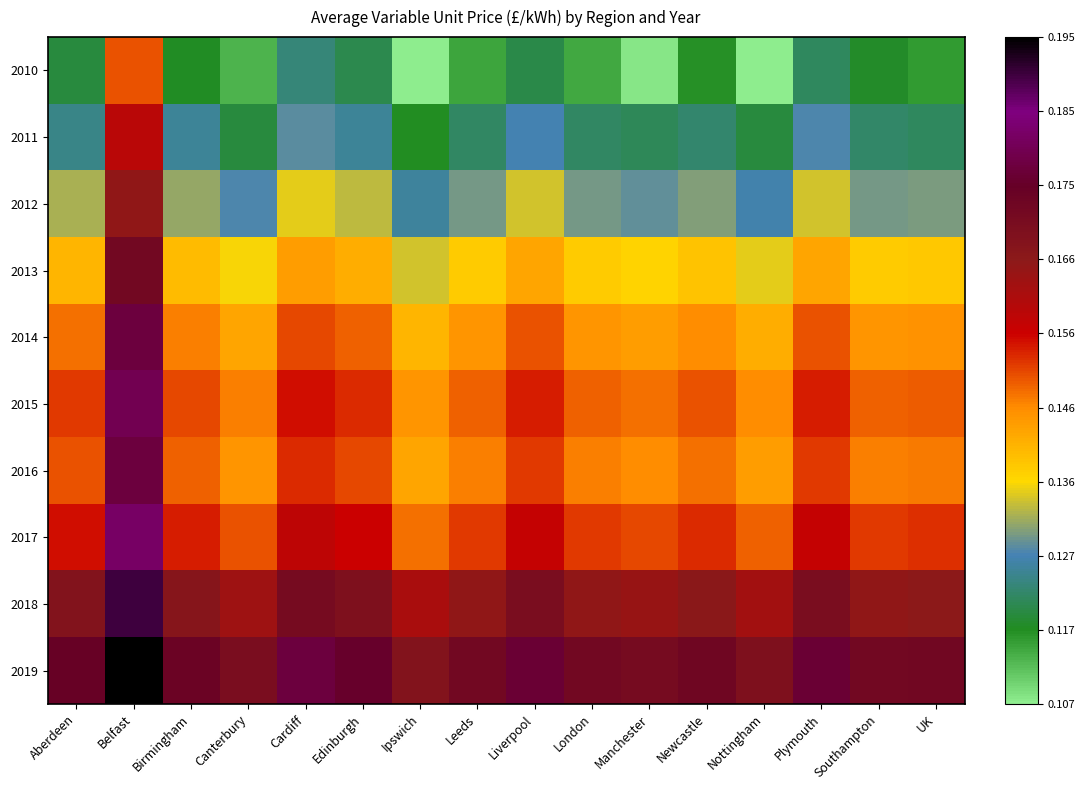

What is the minimum value shown in the chart?

0.1